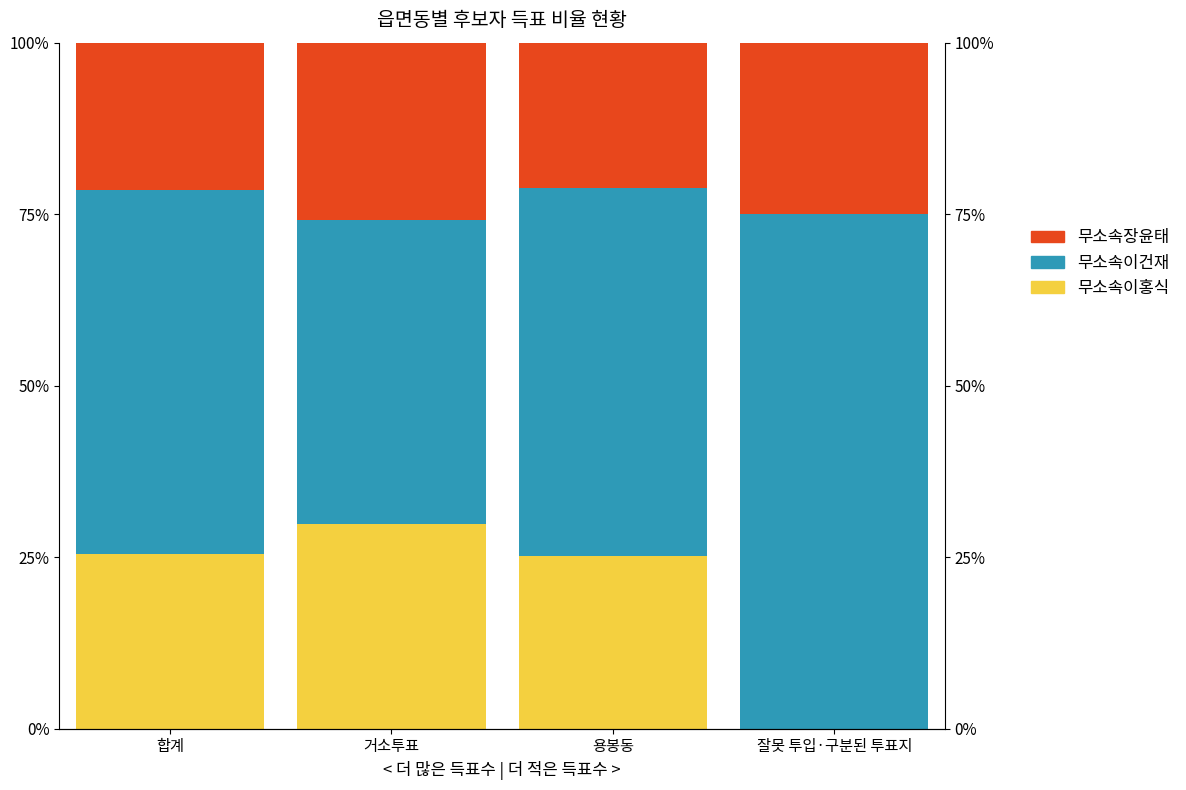

Reading left to right, what are all the values shown in this chart?

무소속이홍식: 25.4	29.8	25.2	0.0
무소속이건재: 53.2	44.4	53.6	75.0
무소속장윤태: 21.4	25.9	21.2	25.0